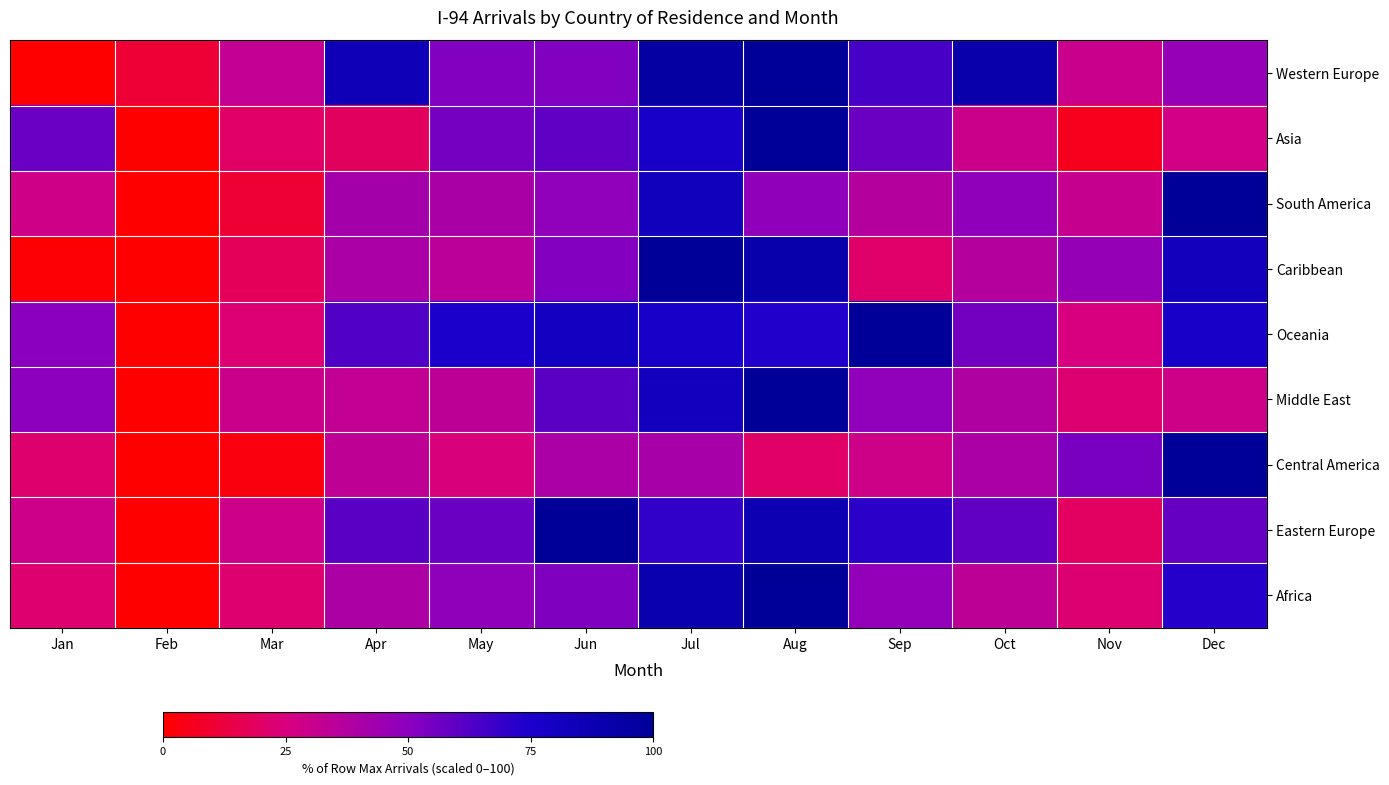

Reading left to right, list all the values displayed in this chart.

Western Europe: Jan=0.0	Feb=10.7	Mar=32.1	Apr=84.7	May=52.0	Jun=52.1	Jul=95.4	Aug=100.0	Sep=65.0	Oct=91.0	Nov=30.2	Dec=46.6
Asia: Jan=57.6	Feb=0.0	Mar=20.3	Apr=18.7	May=54.9	Jun=59.7	Jul=76.4	Aug=100.0	Sep=57.3	Oct=29.6	Nov=6.2	Dec=27.6
South America: Jan=28.1	Feb=0.0	Mar=10.3	Apr=42.0	May=40.5	Jun=48.4	Jul=82.5	Aug=48.5	Sep=36.7	Oct=48.5	Nov=31.2	Dec=100.0
Caribbean: Jan=1.0	Feb=0.0	Mar=17.6	Apr=40.1	May=35.0	Jun=51.9	Jul=100.0	Aug=91.0	Sep=20.8	Oct=37.1	Nov=47.2	Dec=81.9
Oceania: Jan=50.3	Feb=0.0	Mar=22.9	Apr=62.7	May=74.3	Jun=80.2	Jul=77.1	Aug=73.4	Sep=100.0	Oct=55.2	Nov=25.1	Dec=76.5
Middle East: Jan=49.6	Feb=0.0	Mar=29.8	Apr=32.2	May=34.2	Jun=60.8	Jul=81.5	Aug=100.0	Sep=48.2	Oct=38.7	Nov=22.1	Dec=28.6
Central America: Jan=21.1	Feb=0.0	Mar=2.9	Apr=33.5	May=24.6	Jun=39.9	Jul=41.3	Aug=20.1	Sep=28.6	Oct=40.0	Nov=54.2	Dec=100.0
Eastern Europe: Jan=29.3	Feb=0.0	Mar=29.0	Apr=60.7	May=57.4	Jun=100.0	Jul=69.9	Aug=86.8	Sep=70.8	Oct=59.1	Nov=18.9	Dec=58.2
Africa: Jan=21.8	Feb=0.0	Mar=21.7	Apr=39.6	May=48.7	Jun=52.4	Jul=89.5	Aug=100.0	Sep=48.0	Oct=34.4	Nov=22.5	Dec=72.4